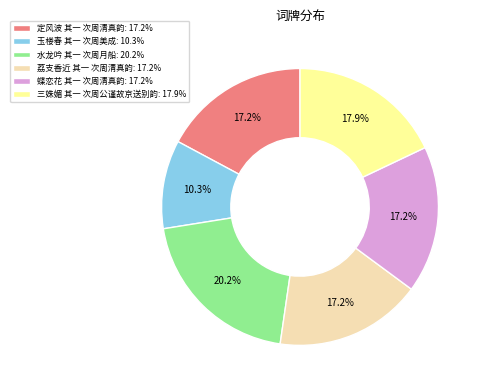

What is the largest slice in the pie chart?

水龙吟 其一 次周月船